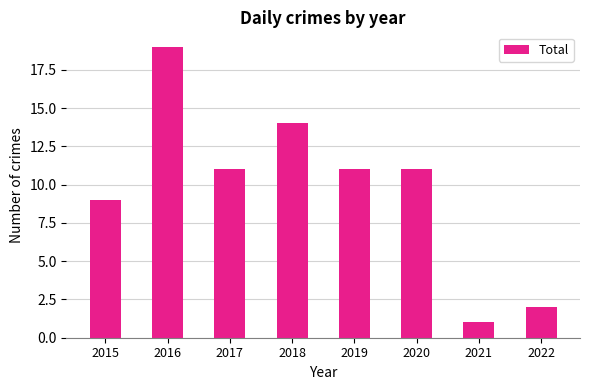

At which category does the chart reach its minimum across all series?

2021